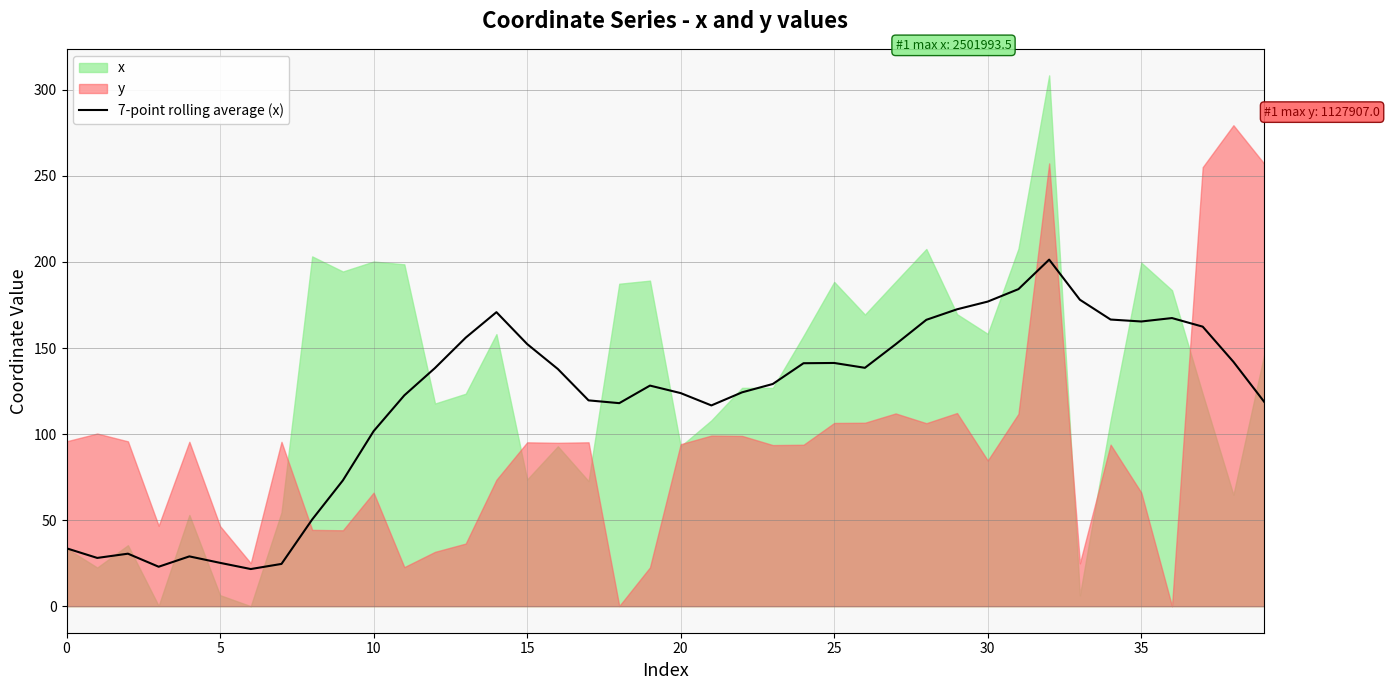

What is the minimum value for 7-point rolling average (x)?

21.6